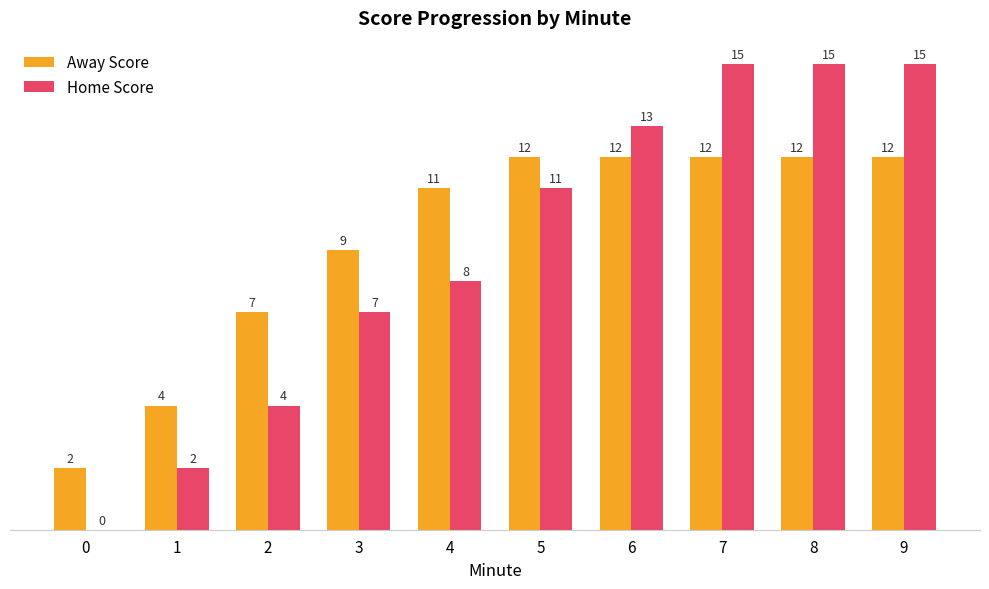

Read the Away Score value at 8, to the nearest 10.

10